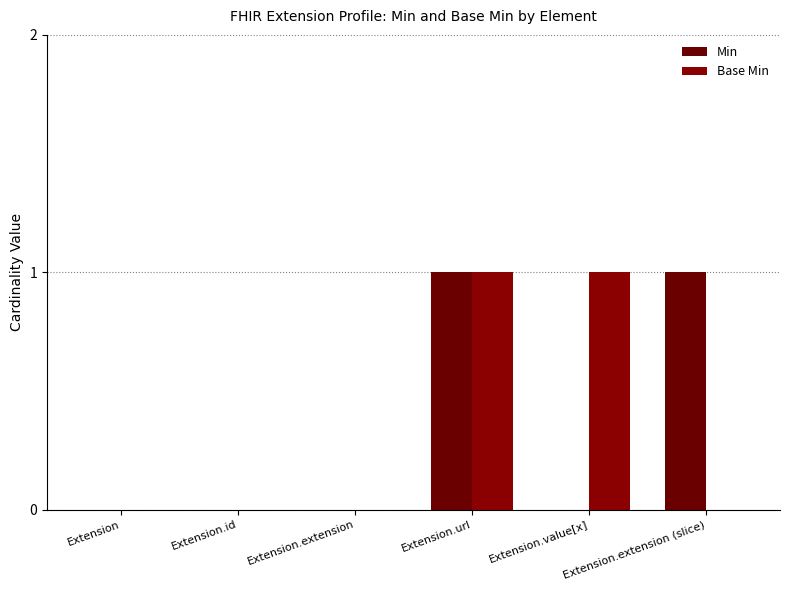

The value of Min at Extension.value[x] is 1. True or false?

False